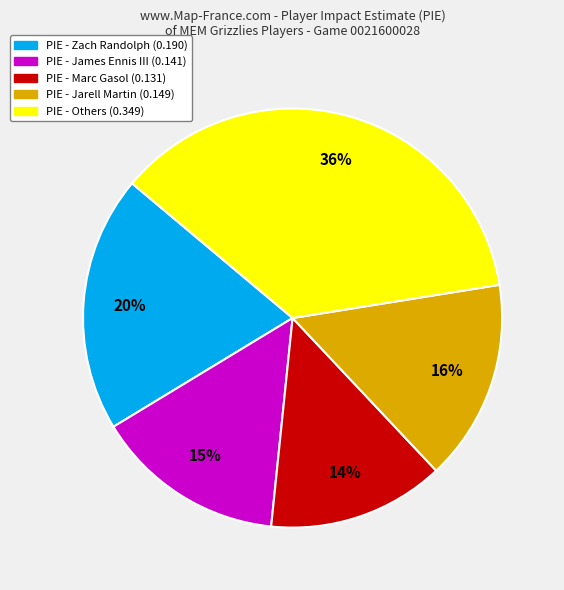

Count the number of slices in the pie.

5